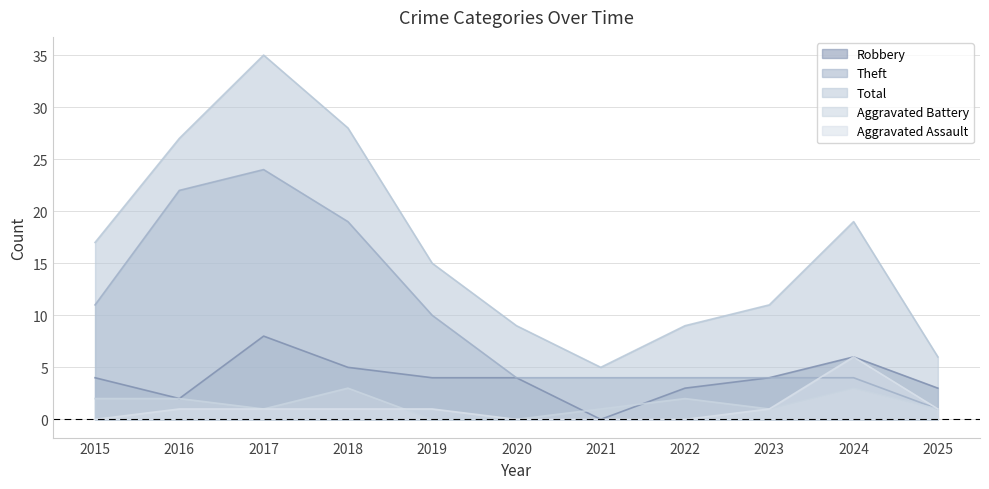

The value of Theft at 2017 is 39. True or false?

False